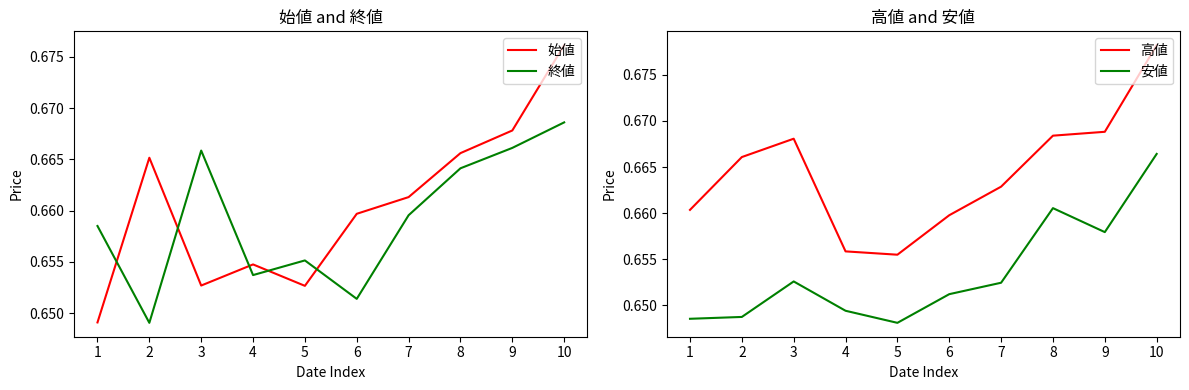

How many 安値 values are between 0 and 1?

10